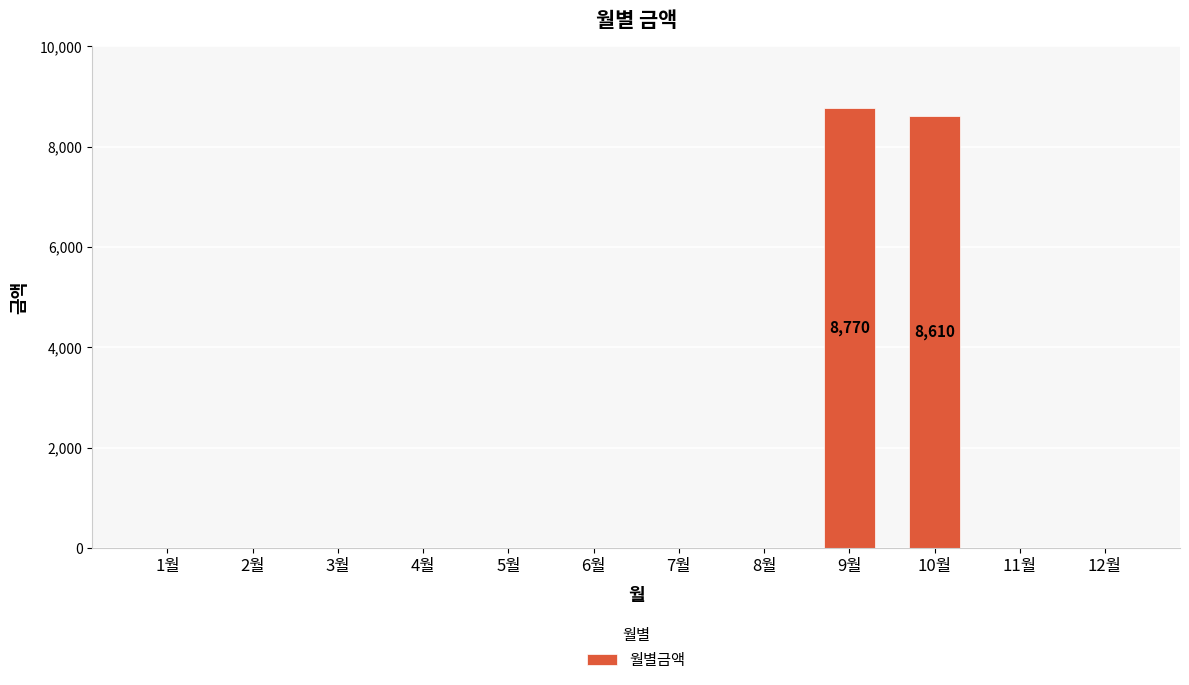

Between 10월 and 11월, which is larger?

10월